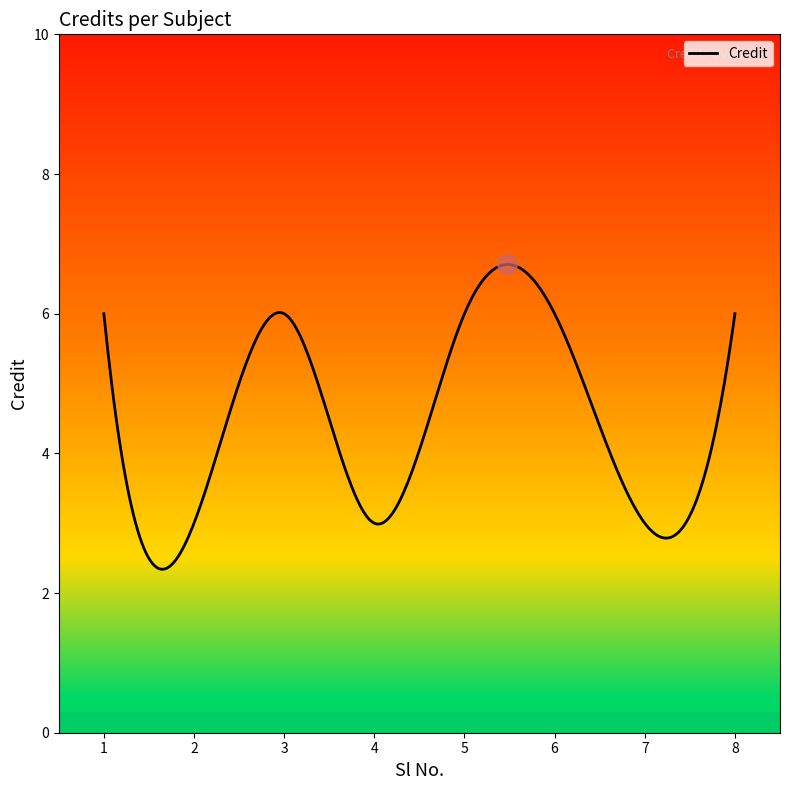

What is the difference between the maximum and minimum values?

4.4